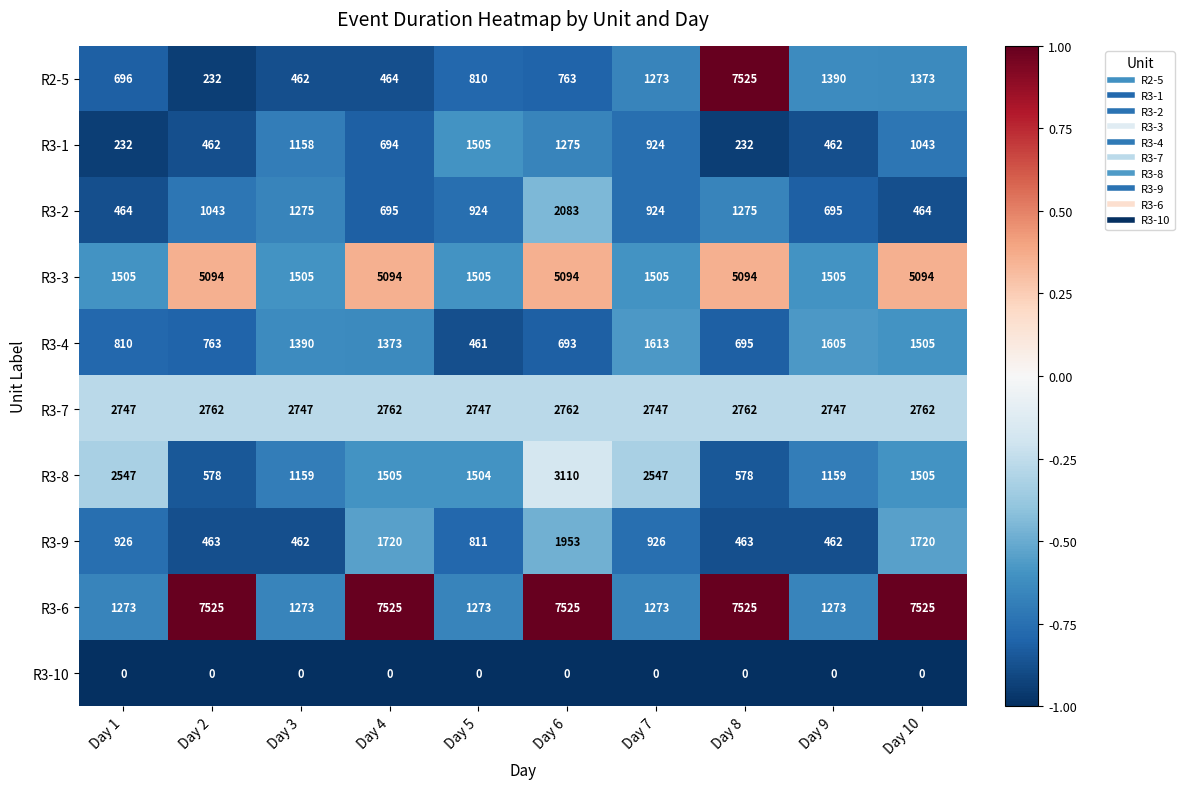

What is the total value across all series at Day 5?

11540